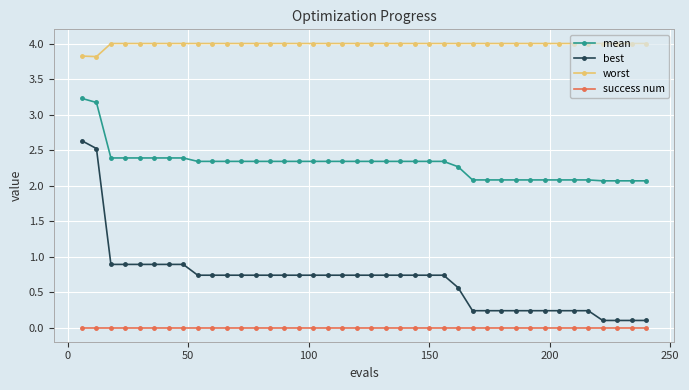

What is the greatest value displayed?

4.0